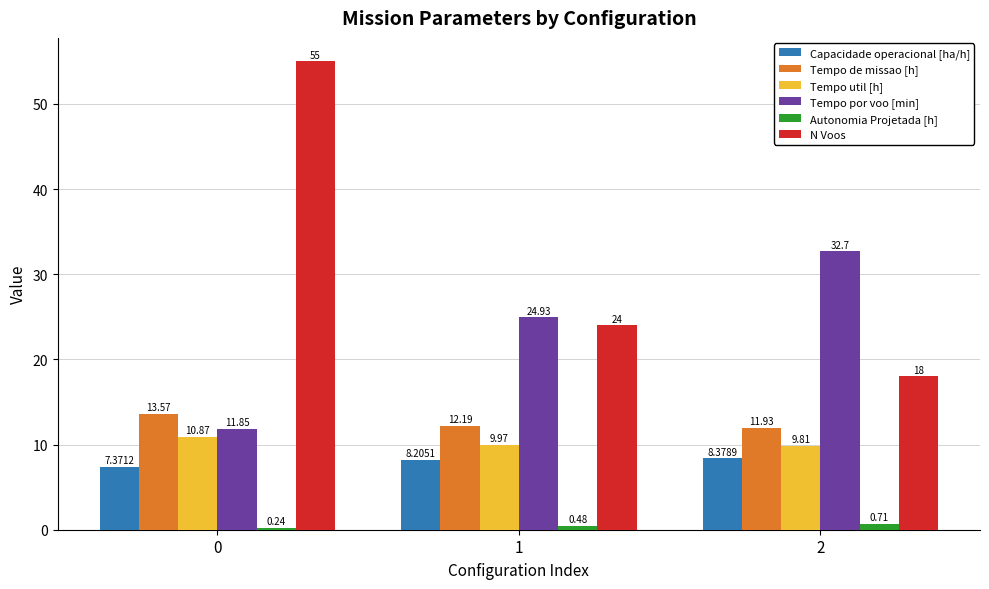

Rank the series at 2 from lowest to highest value.

Autonomia Projetada [h], Capacidade operacional [ha/h], Tempo util [h], Tempo de missao [h], N Voos, Tempo por voo [min]